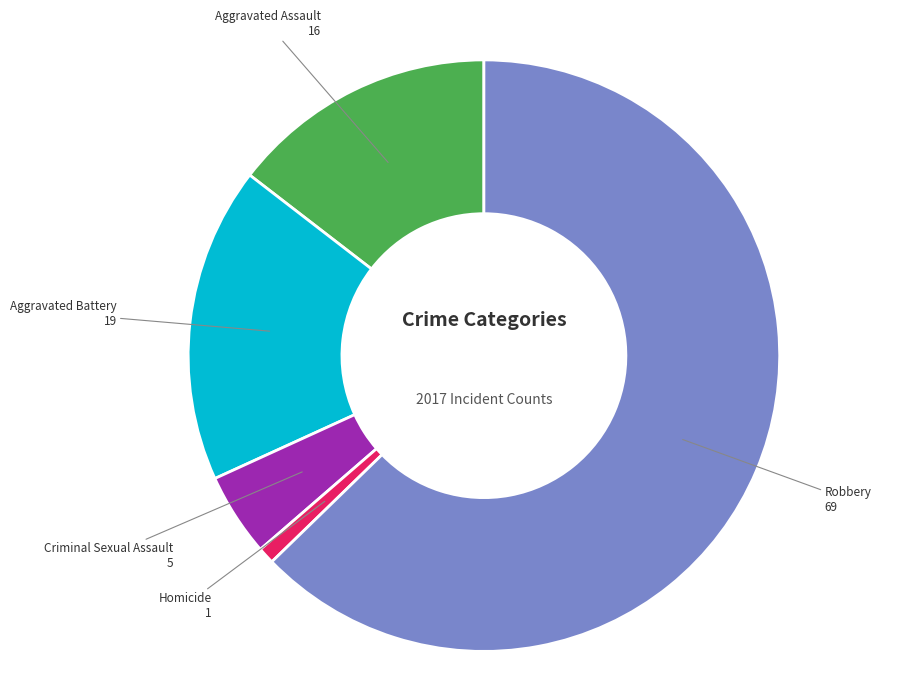

Is there any slice that represents more than half of the pie?

Yes